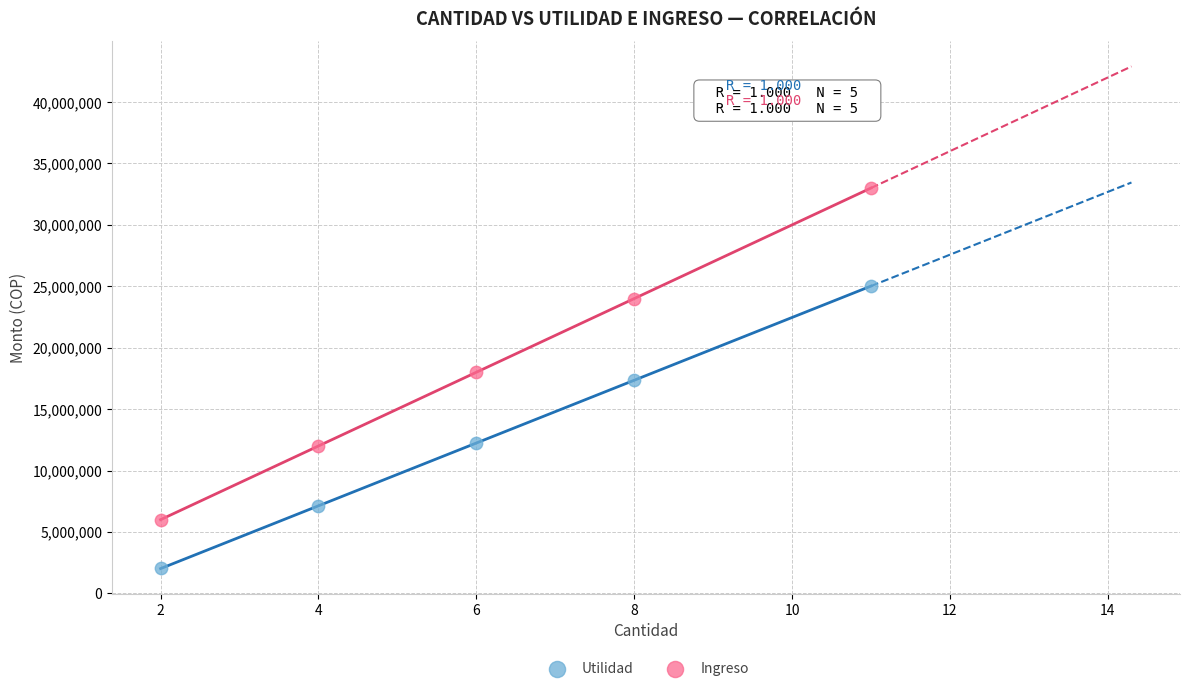

Which series has the largest Y range (max minus min)?

Ingreso